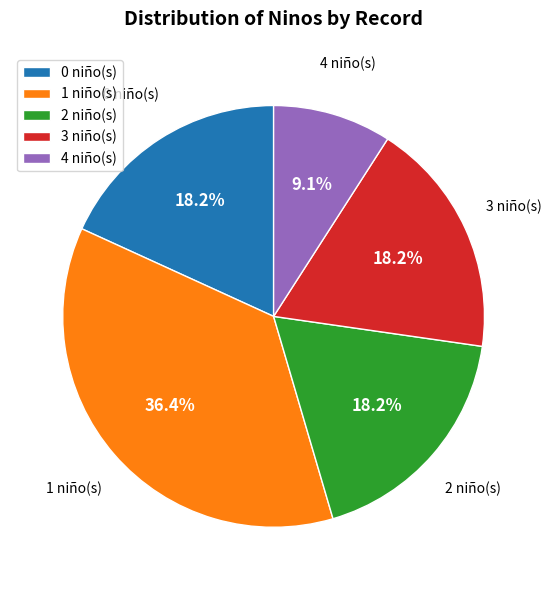

Count the number of slices in the pie.

5